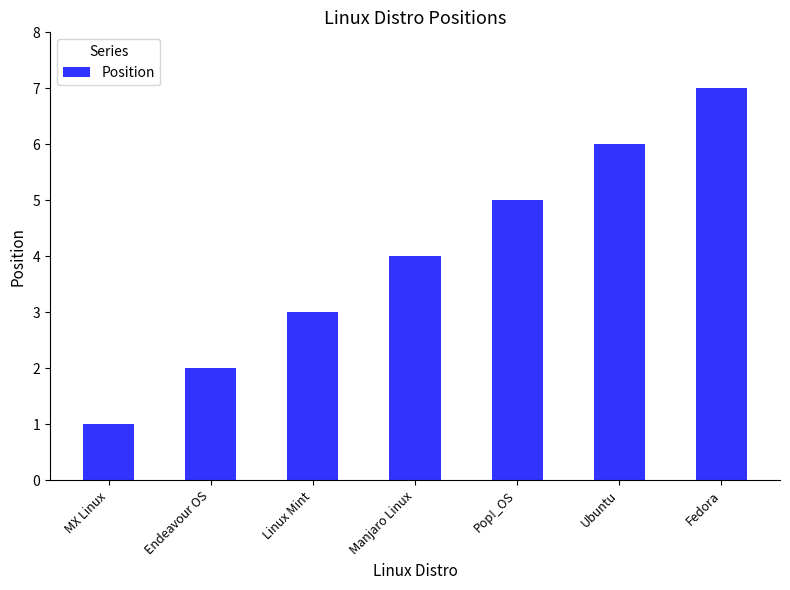

List the labels in order of value, smallest first.

MX Linux, Endeavour OS, Linux Mint, Manjaro Linux, Pop!_OS, Ubuntu, Fedora